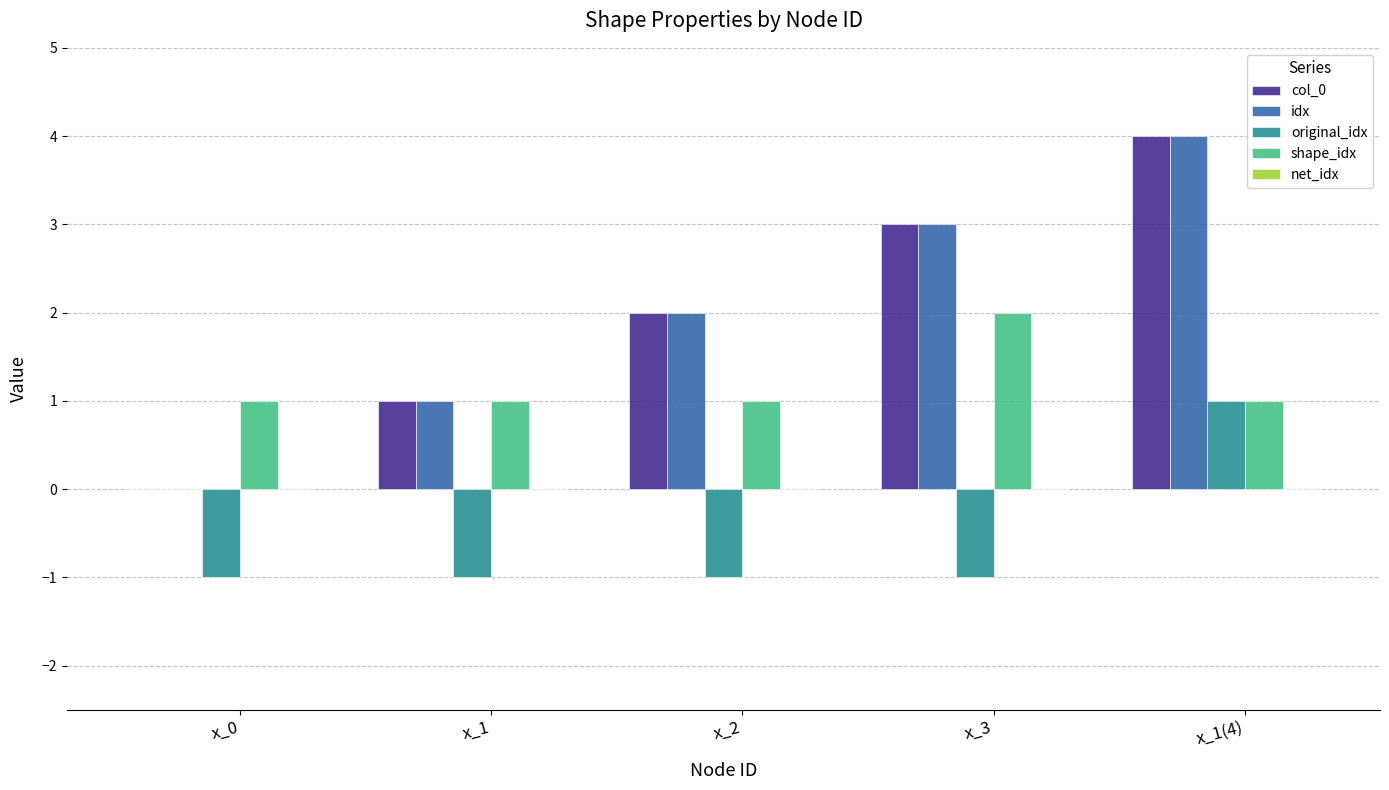

The col_0 series shows 3 at x_1(4). True or false?

False